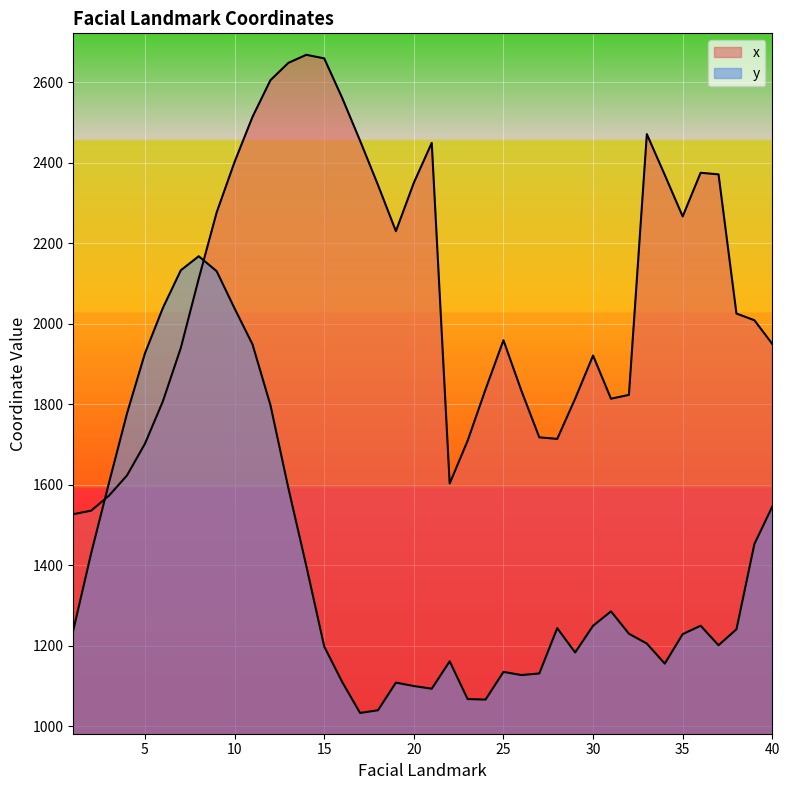

What is the sum of the y values at 22 and 8?

3328.9